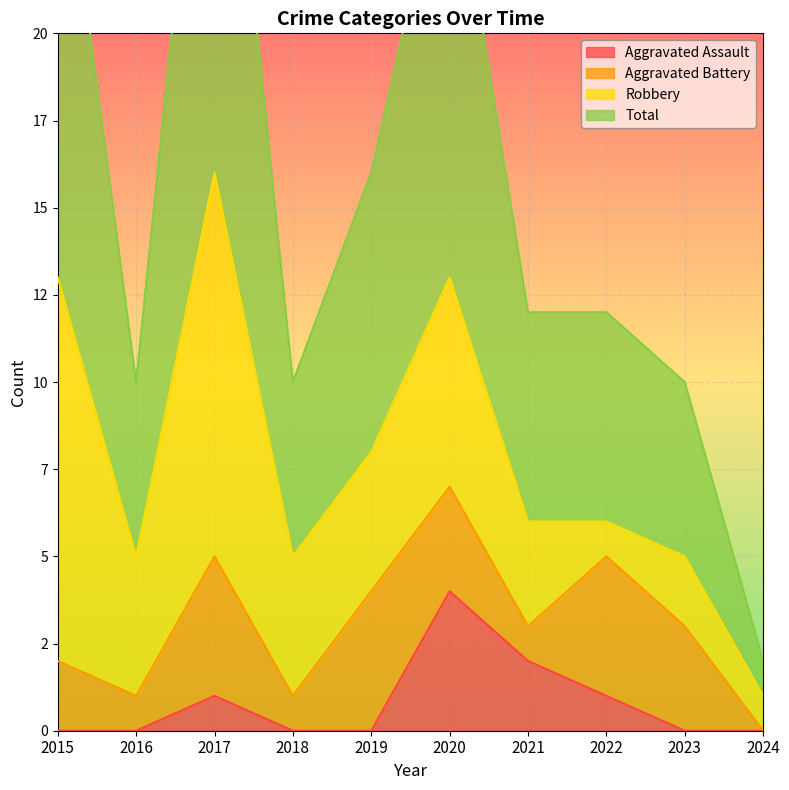

True or false: Total and Aggravated Assault intersect in this chart.

False